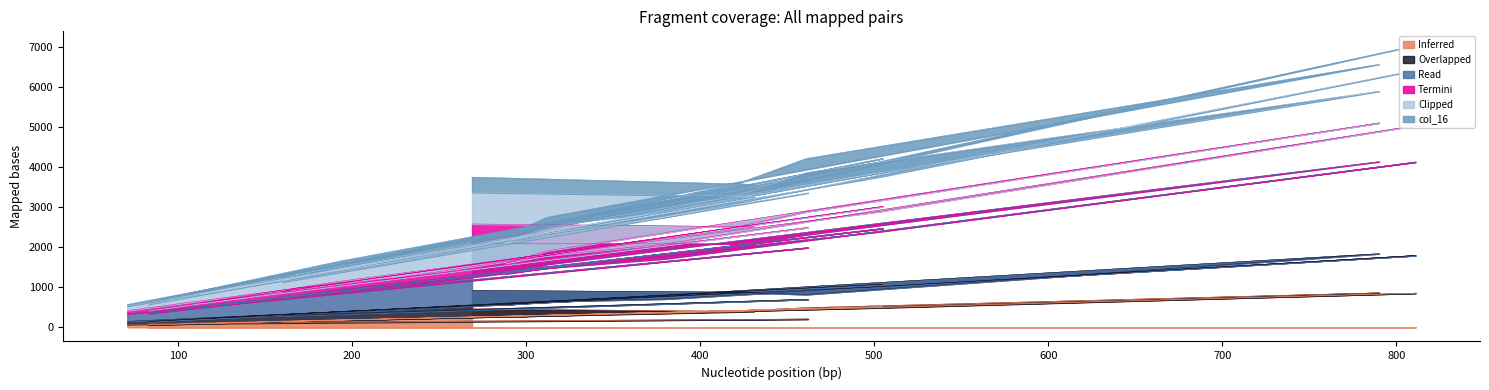

Reading right to left, list all the values displayed in this chart.

col_6: 71=73	503=490	811=855	380=358	310=302	288=268	312=293	790=863	461=493	422=413	226=210	167=151	160=131	462=209	113=96	505=512	83=63	193=188	431=397	269=462
col_11: 71=150	503=1015	811=1795	380=710	310=646	288=566	312=641	790=1840	461=822	422=879	226=435	167=338	160=305	462=702	113=221	505=1078	83=147	193=395	431=877	269=923
col_31: 71=572	503=4136	811=7040	380=2896	310=2533	288=2286	312=2749	790=6569	461=4216	422=3599	226=1798	167=1378	160=1234	462=3716	113=906	505=4218	83=641	193=1654	431=3572	269=3752
col_35: 71=420	503=2895	811=5041	380=2084	310=1777	288=1599	312=1910	790=5106	461=2887	422=2516	226=1235	167=973	160=879	462=2495	113=612	505=3020	83=420	193=1150	431=2512	269=2582